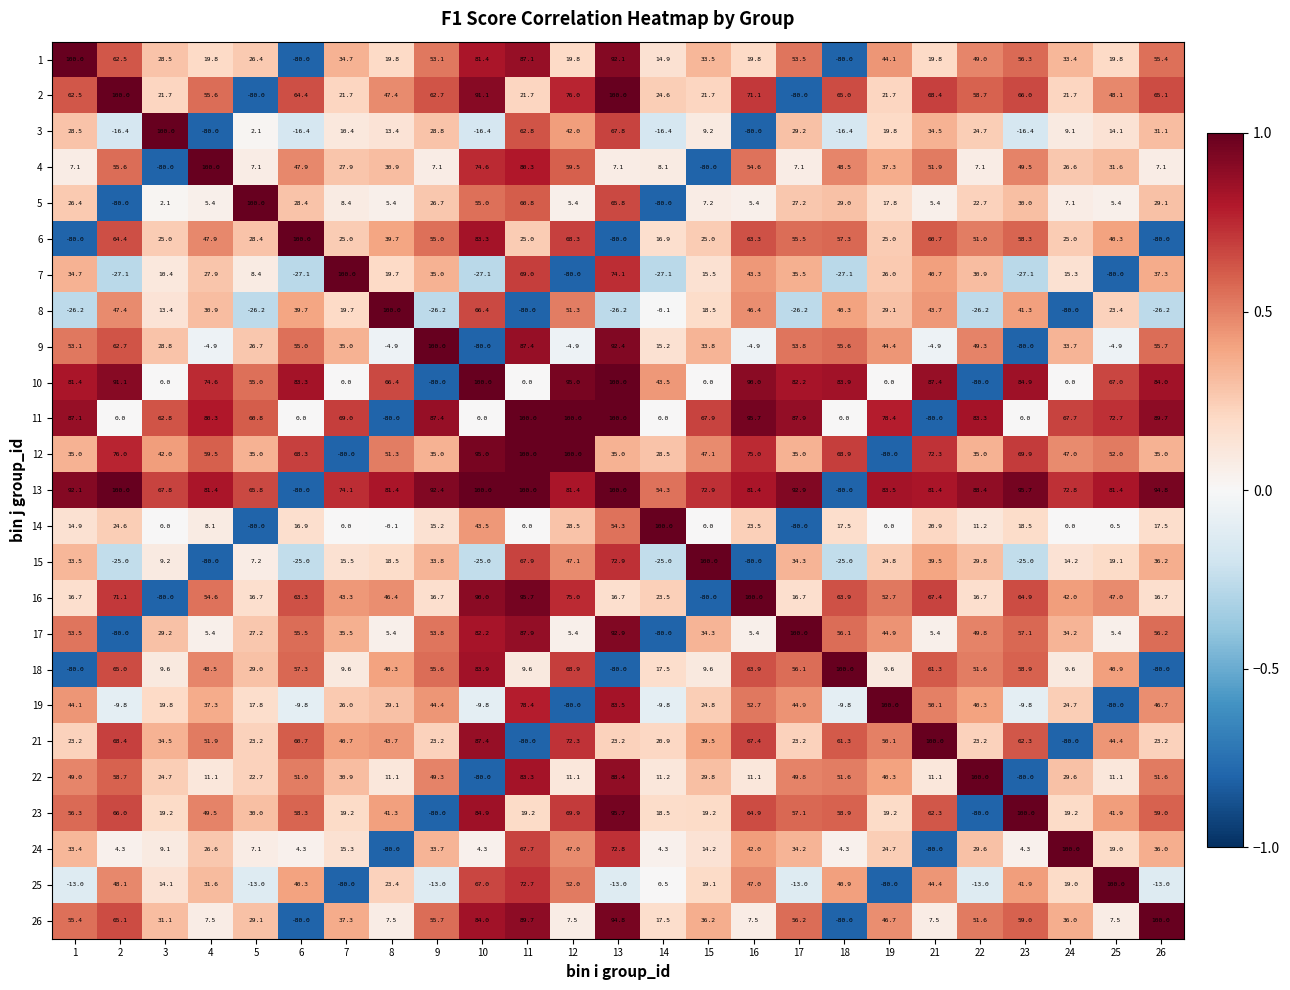

True or false: 18 has a value of 14.7 at 5.

False